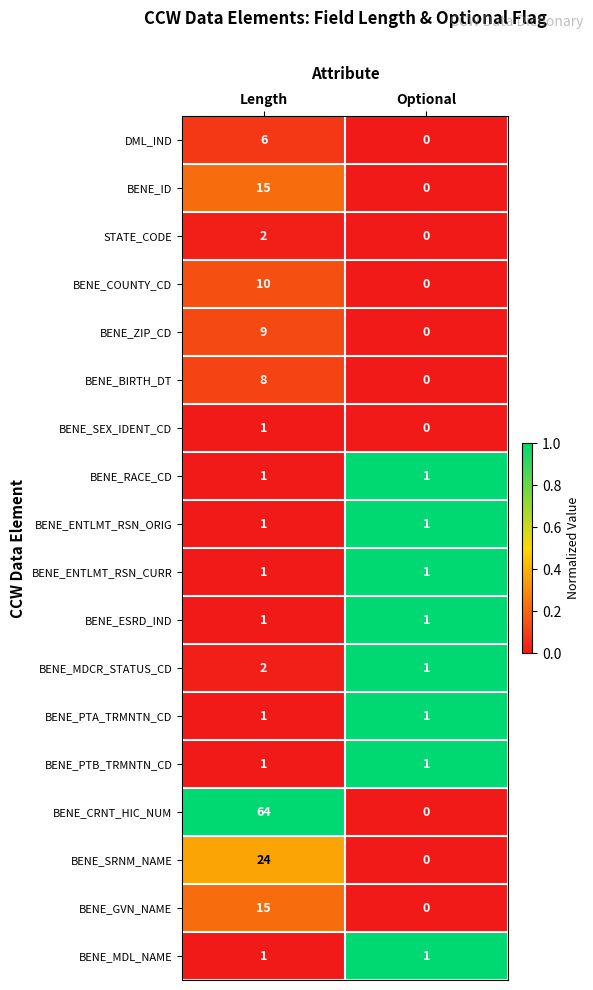

How many distinct data groups are displayed?

18